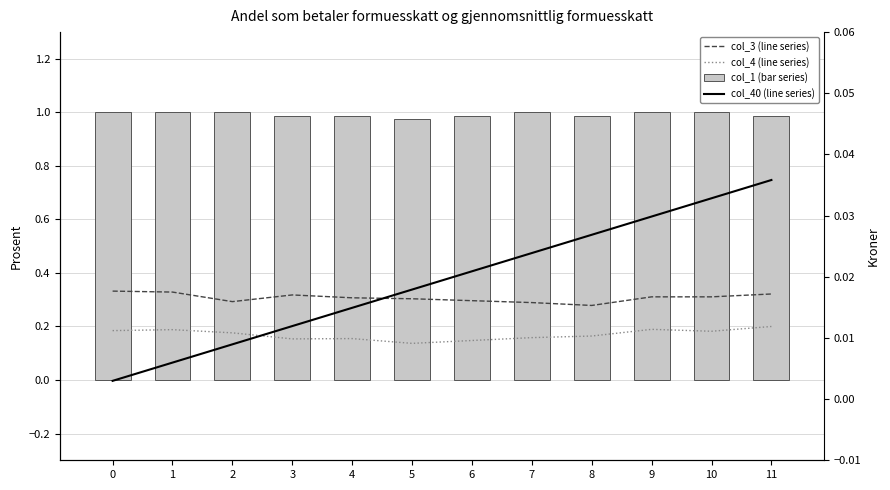

What are all the series names shown in the legend?

col_3 (line series), col_4 (line series), col_1 (bar series), col_40 (line series)